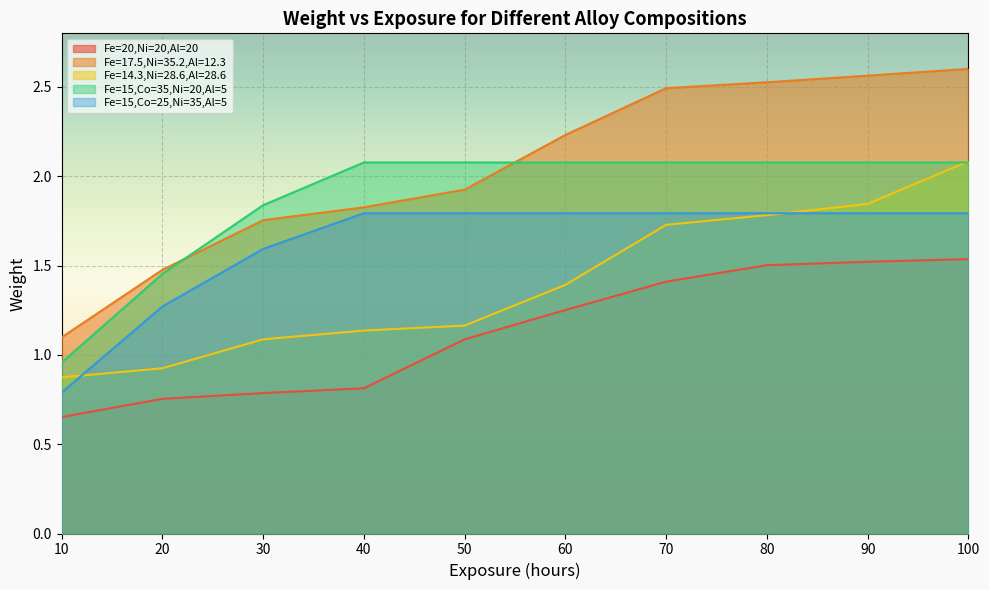

The Fe=15,Co=25,Ni=35,Al=5 series shows 2.7 at 40. True or false?

False